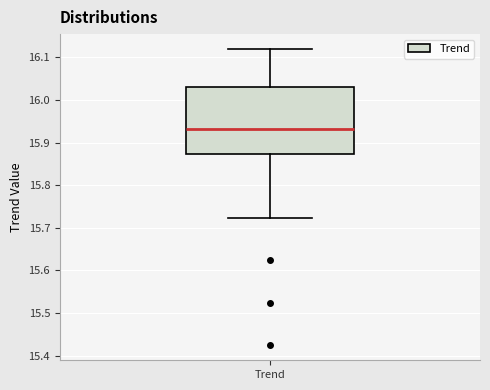

Transcribe this box plot: give where the median line is, the range the box spans, and where the two whiskers end, as read against the y-axis. The values are not printed on the chart, so give them approximately, as read against the axis.

median 15.93, box 15.87 to 16.03, whiskers 15.72 to 16.12